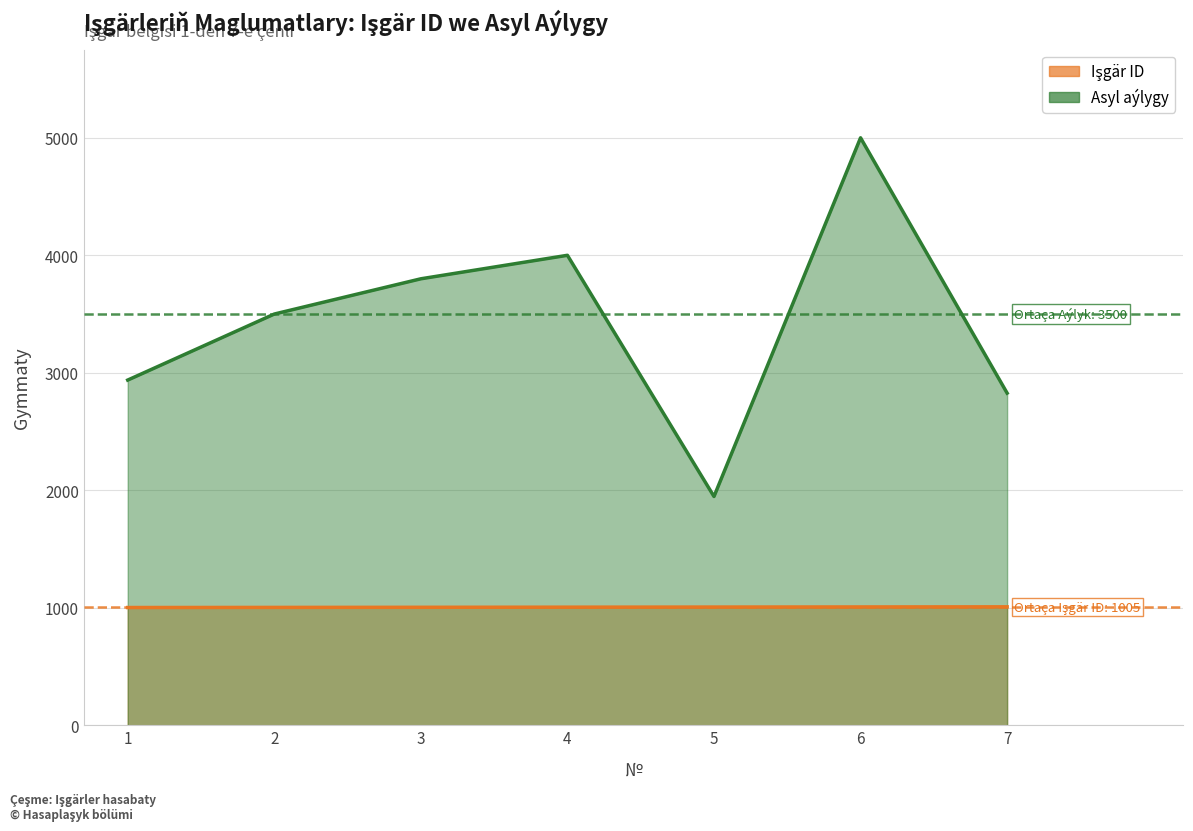

Reading left to right, what are all the values shown in this chart?

Işgär ID: 1002	1003	1004	1005	1006	1007	1008
Asyl aýlygy: 2938	3500	3800	4000	1947	5000	2827